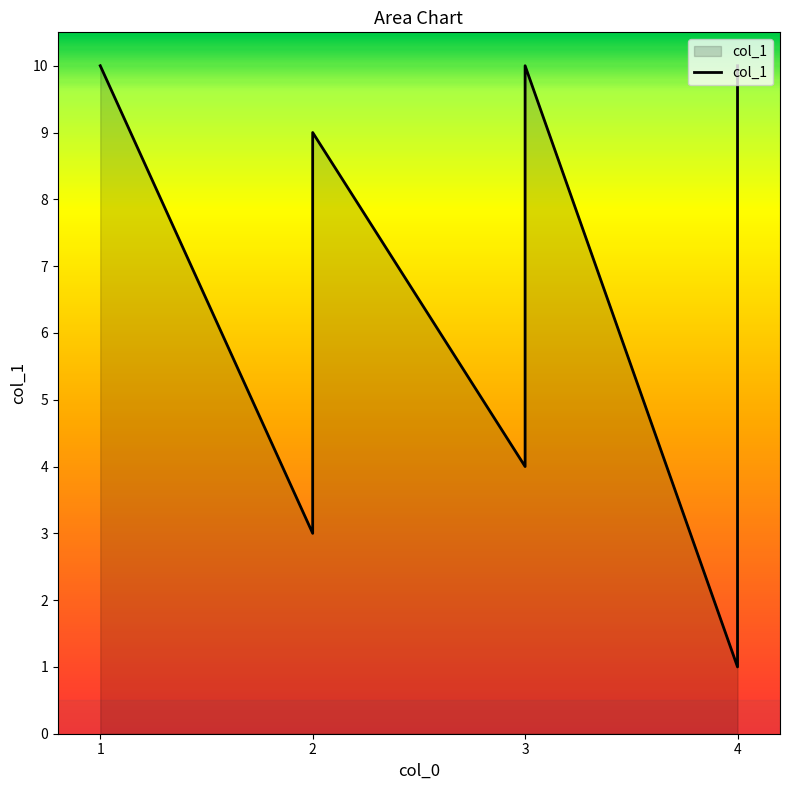

What is the ratio of the value at 4 to the value at 2?

1.0